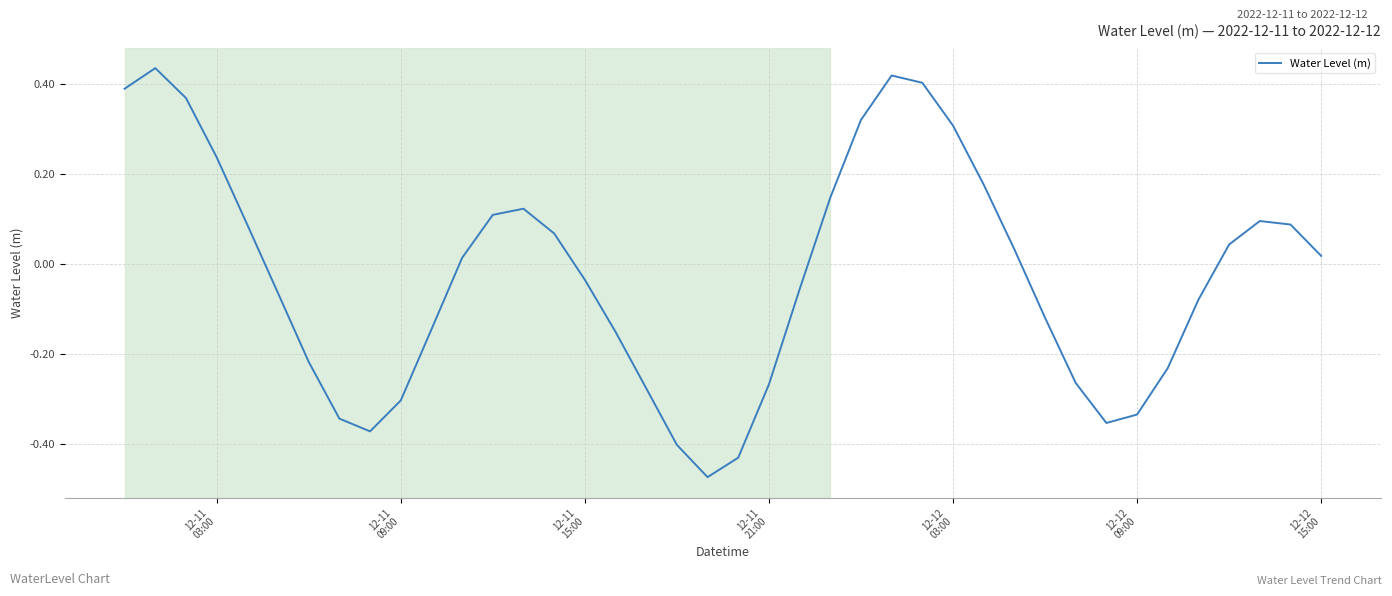

What is the sum of all values?

-1.1